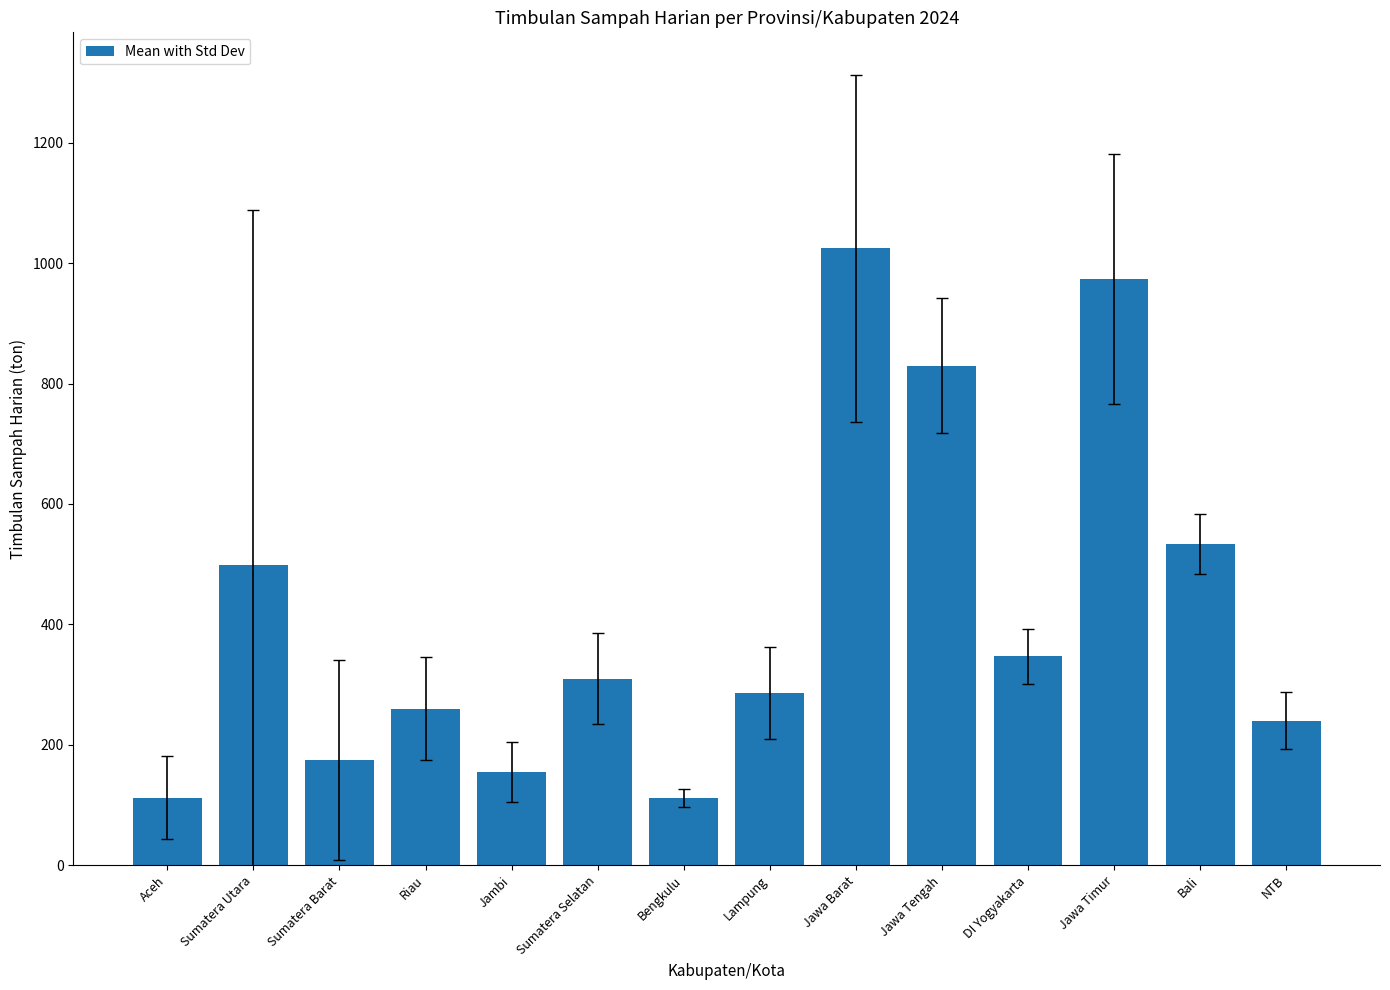

Between Jawa Timur and Lampung, which is larger?

Jawa Timur